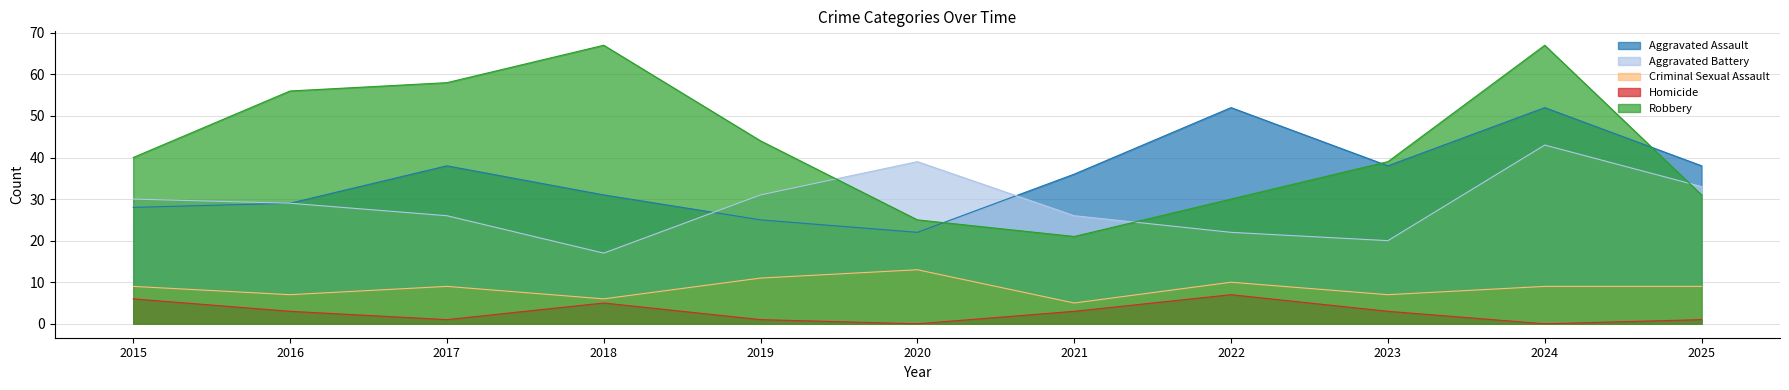

What is the difference between the maximum and minimum values in the Aggravated Battery series?

26